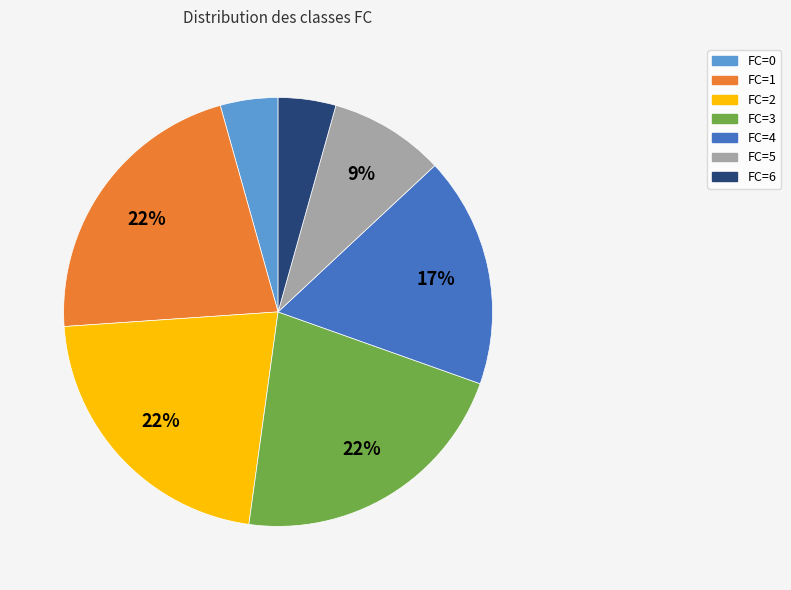

To the nearest percent, what is the average slice percentage?

14%